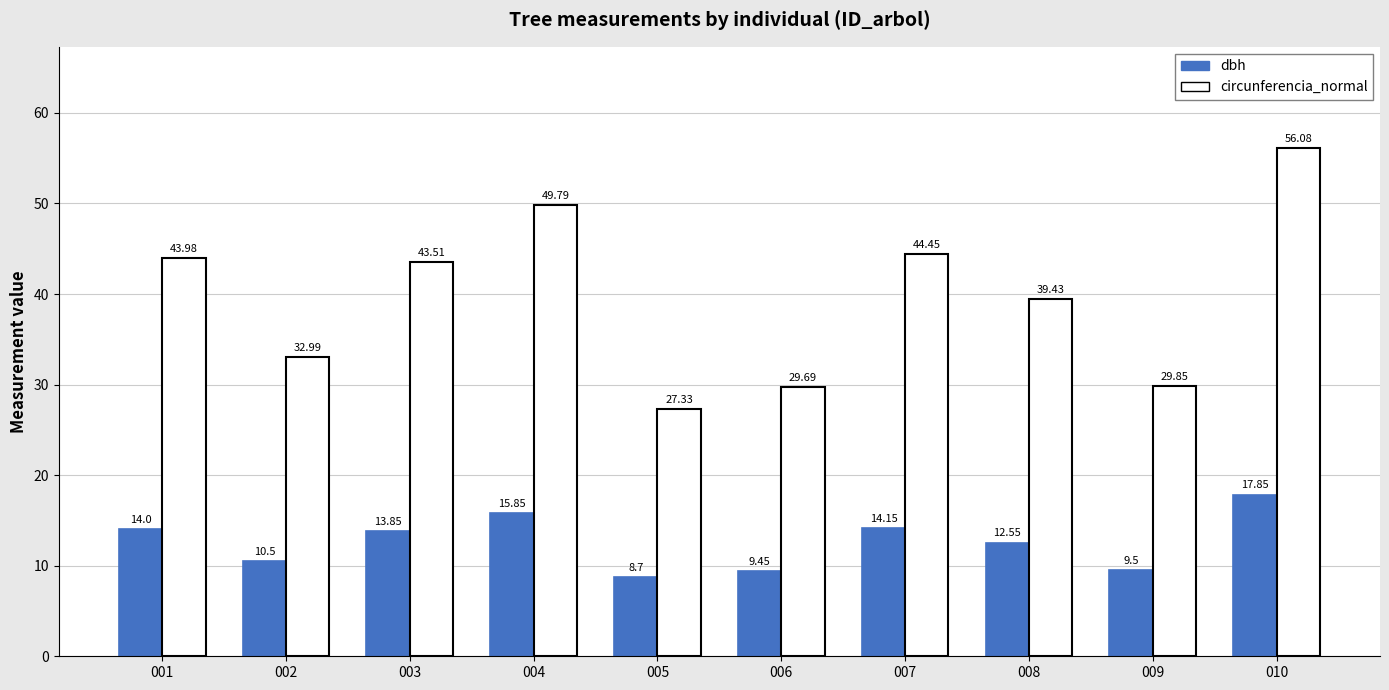

What is the maximum value for dbh?

17.9